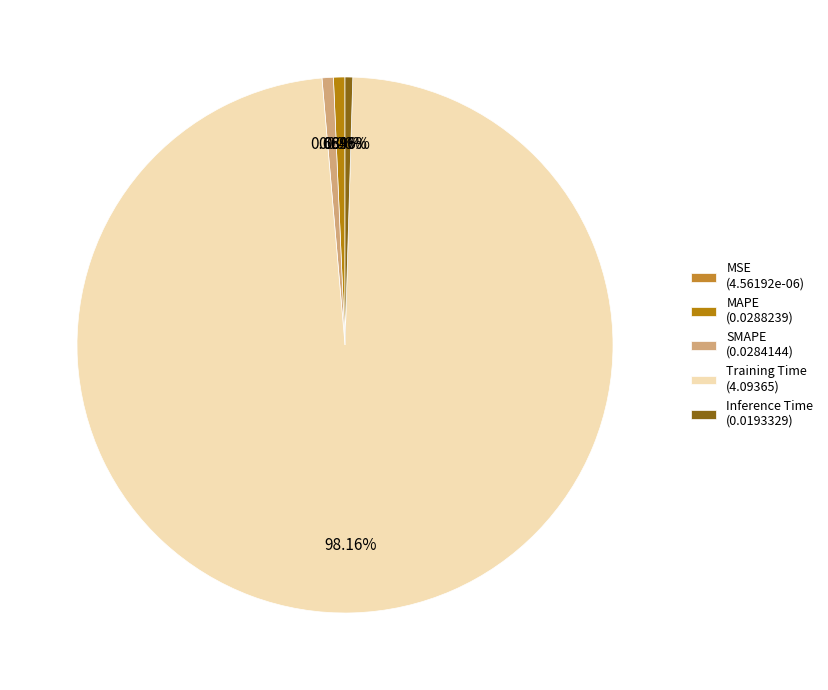

Is MAPE the majority of the pie?

No